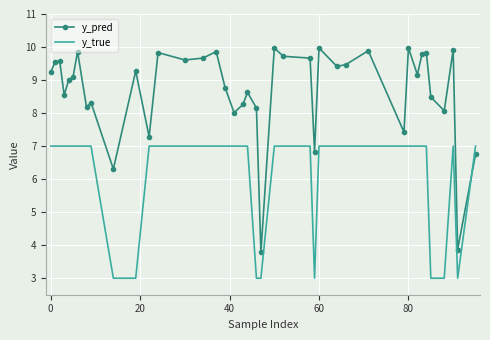

True or false: y_true and y_pred intersect in this chart.

True